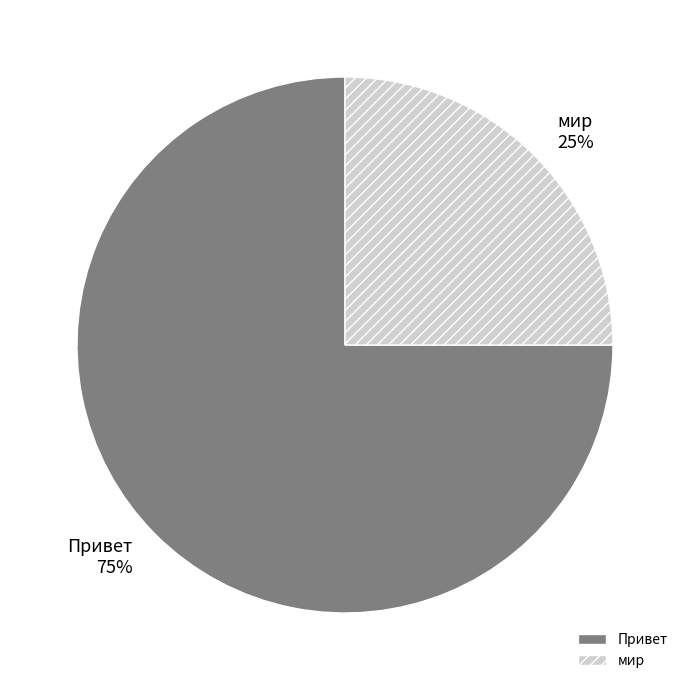

Is the sum of мир and Привет greater than half?

Yes